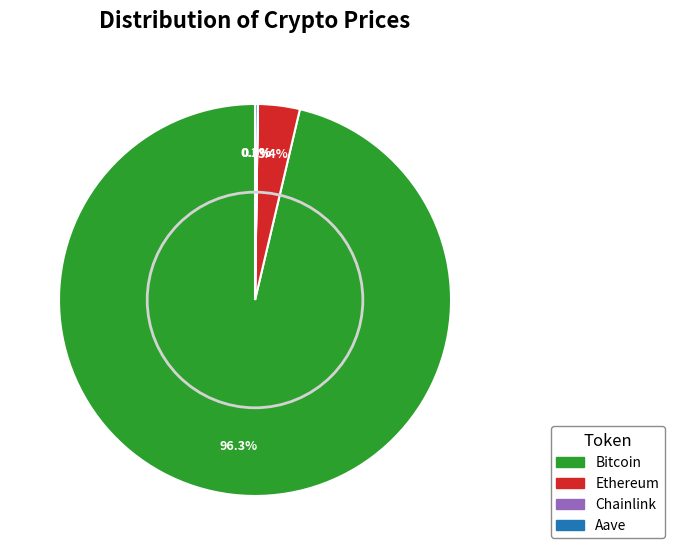

Is there a majority slice in this chart?

Yes